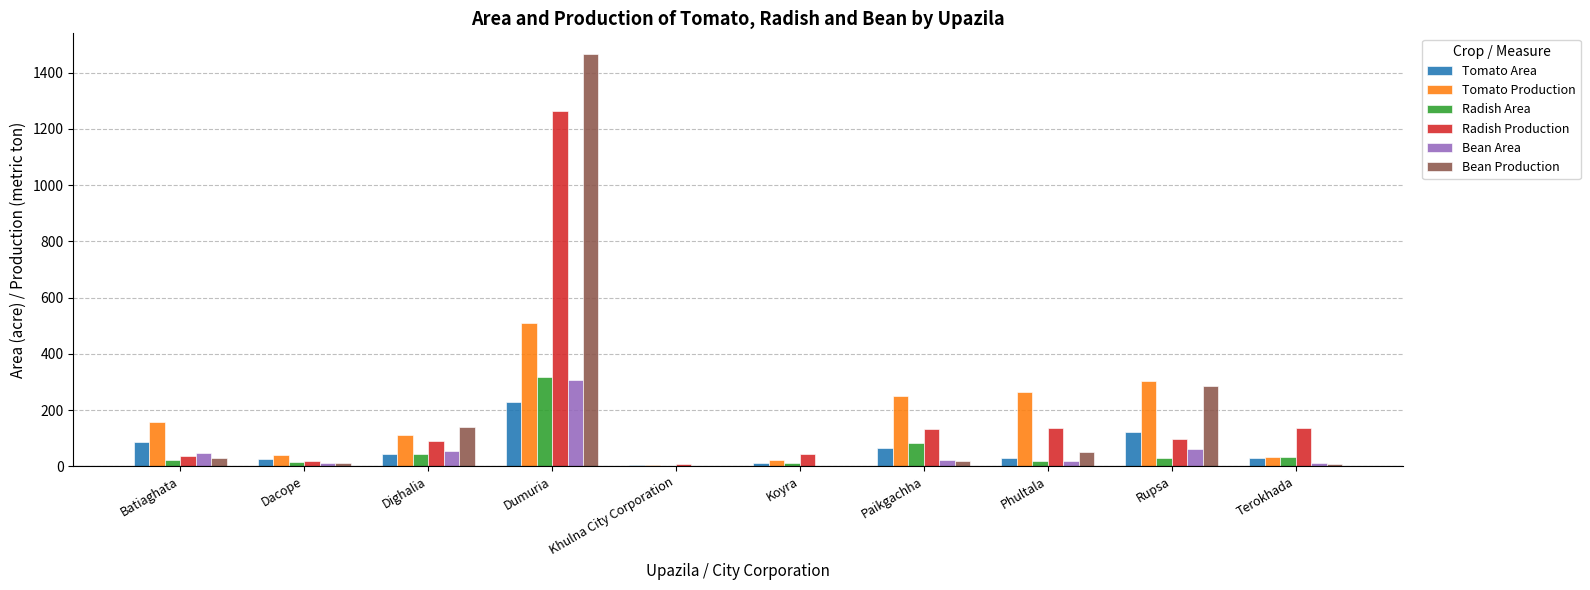

The Radish Production series shows 217 at Paikgachha. True or false?

False